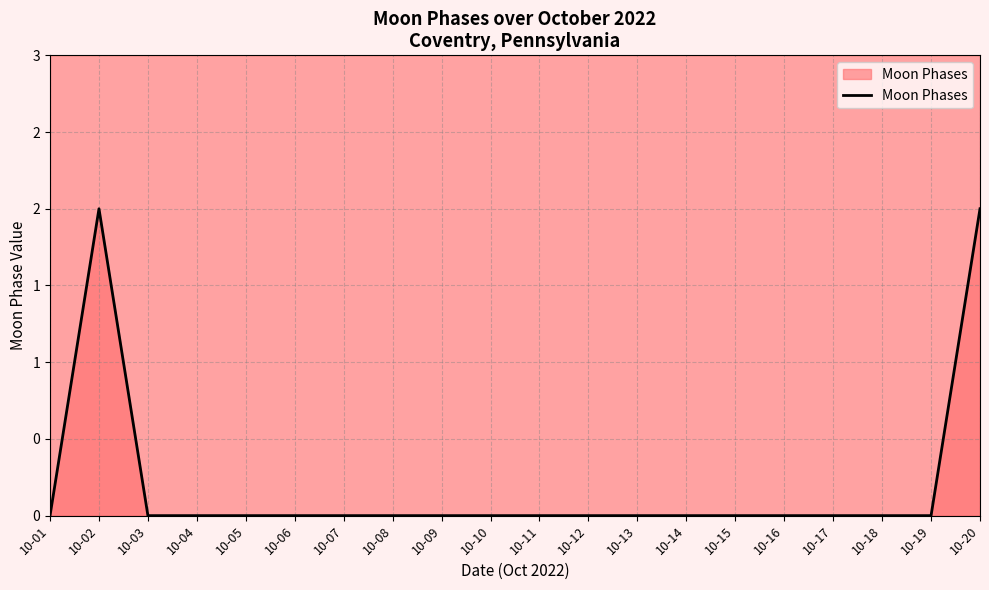

What is the greatest value displayed?

2